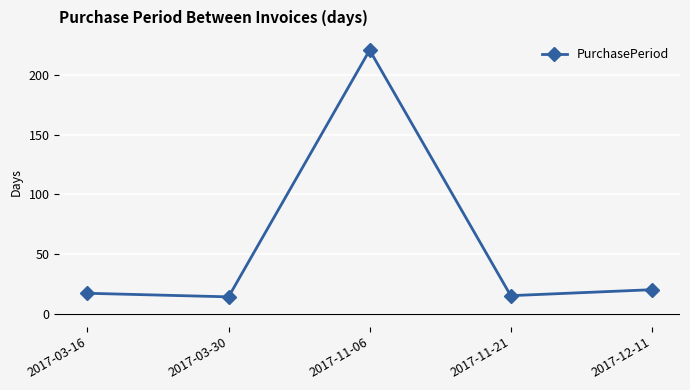

Approximately how many times larger is the value at 2017-11-21 compared to 2017-03-16?

0.9